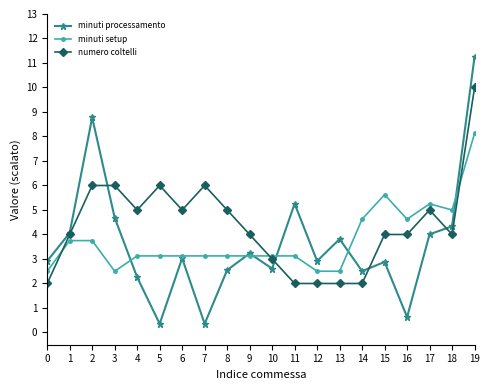

What is the spread (max minus min) of values at 16?

4.0